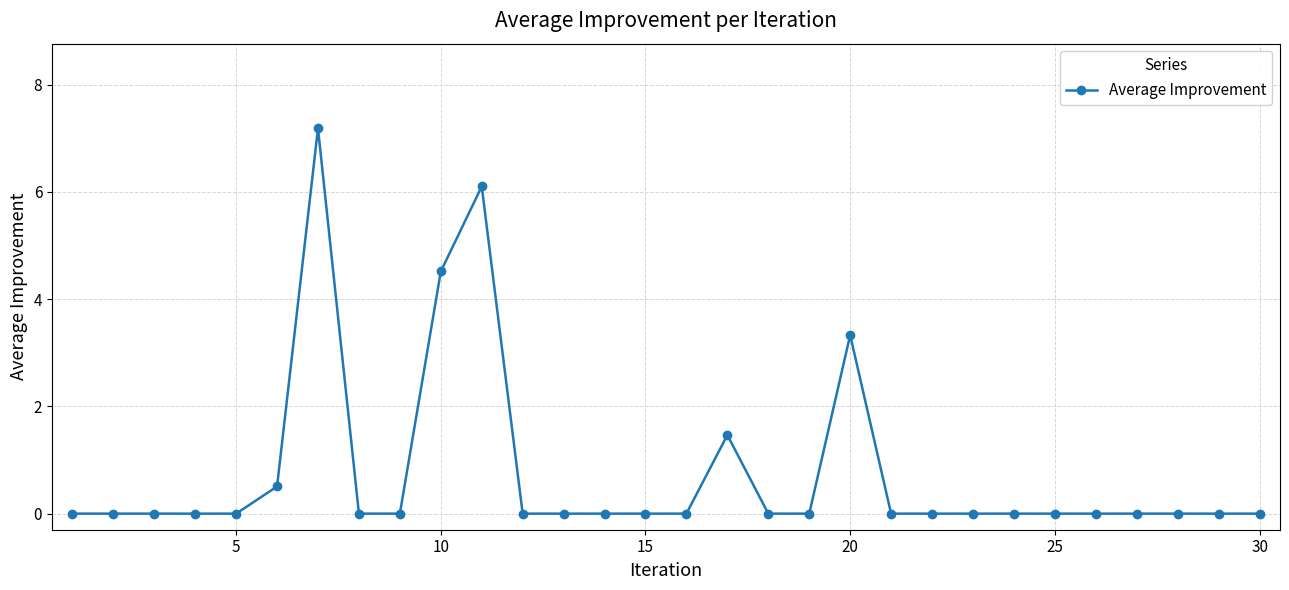

What is the difference between the maximum and minimum values?

7.2